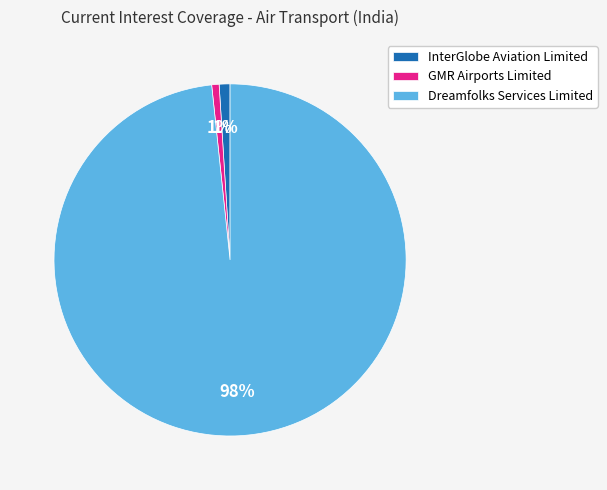

What is the largest slice in the pie chart?

Dreamfolks Services Limited